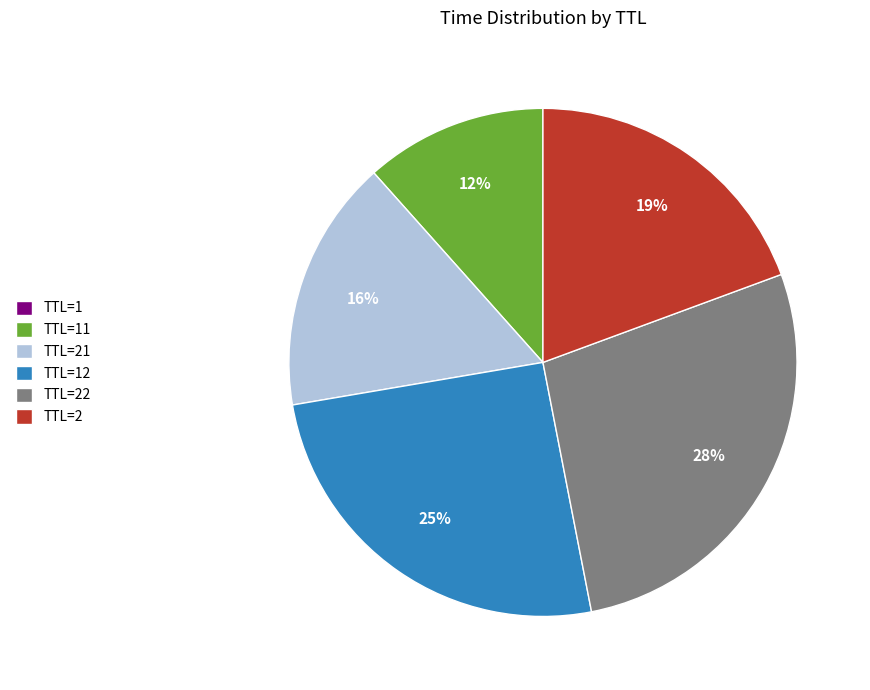

To the nearest percent, what percentage of the pie is TTL=2?

19%